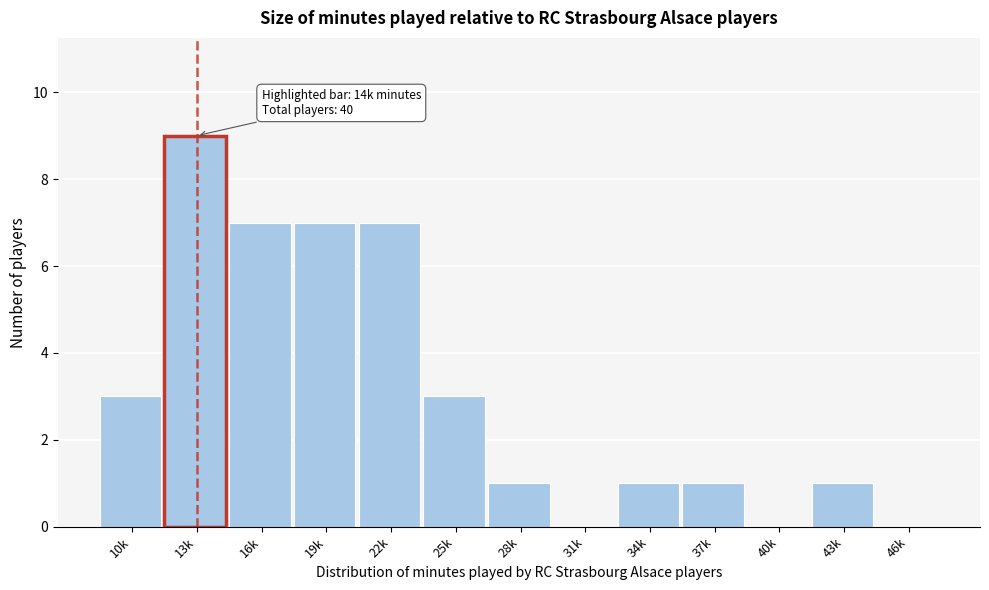

Reading left to right, transcribe all the data shown in this chart.

10k=3	13k=9	16k=7	19k=7	22k=7	25k=3	28k=1	31k=0	34k=1	37k=1	40k=0	43k=1	46k=0